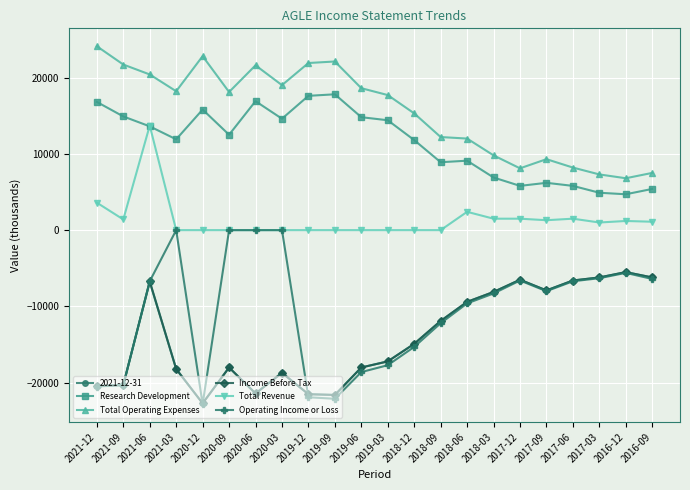

What is the total value across all series at 2017-06?

-4400